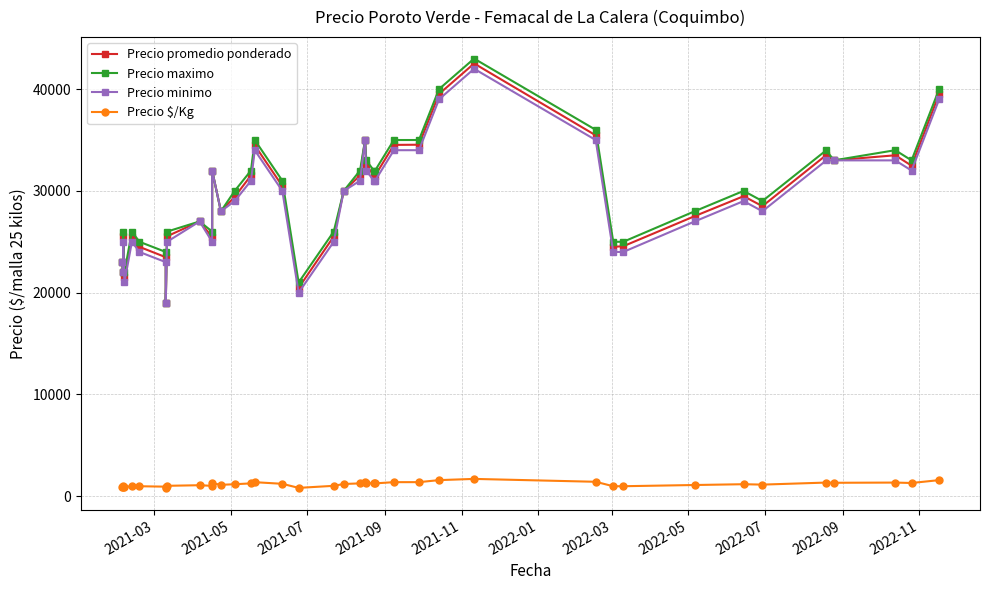

True or false: Precio minimo and Precio $/Kg cross at least once.

False